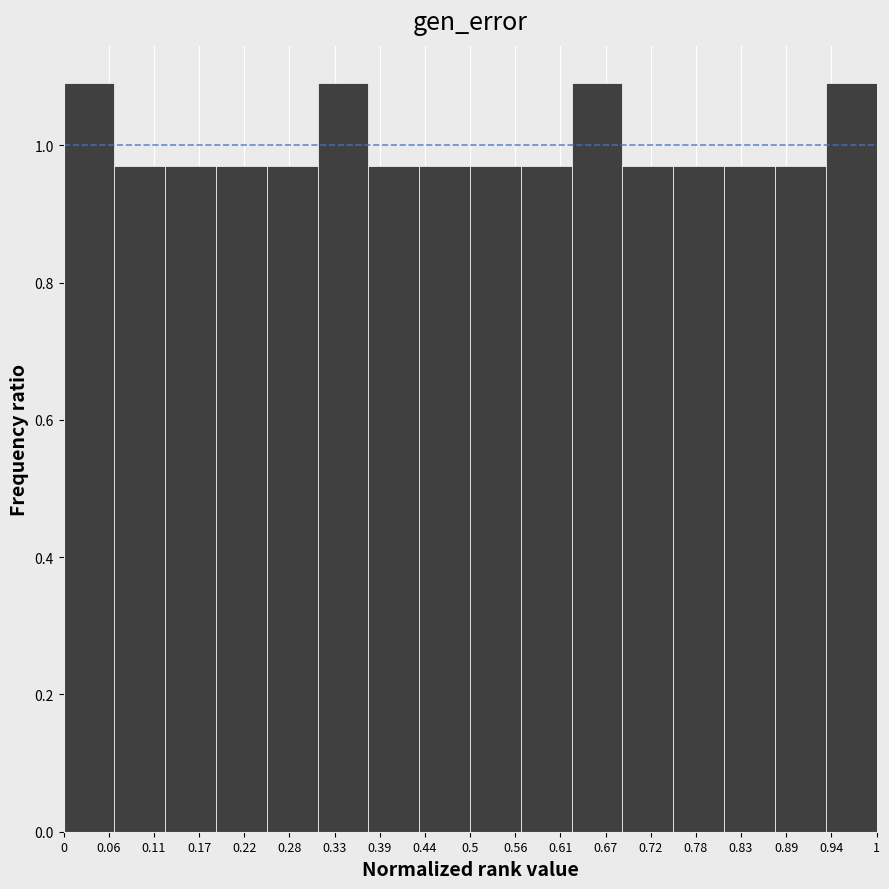

Reading left to right, list every bar in this chart as the range it spans on the x-axis followed by its height. Neither the bar edges nor the heights are printed on the chart, so give them approximately, as read against the axes.

0.00 to 0.06: 1.10
0.06 to 0.13: 0.96
0.13 to 0.19: 0.96
0.19 to 0.25: 0.96
0.25 to 0.31: 0.96
0.31 to 0.38: 1.10
0.38 to 0.44: 0.96
0.44 to 0.50: 0.96
0.50 to 0.56: 0.96
0.56 to 0.63: 0.96
0.63 to 0.69: 1.10
0.69 to 0.75: 0.96
0.75 to 0.81: 0.96
0.81 to 0.88: 0.96
0.88 to 0.94: 0.96
0.94 to 1.00: 1.10